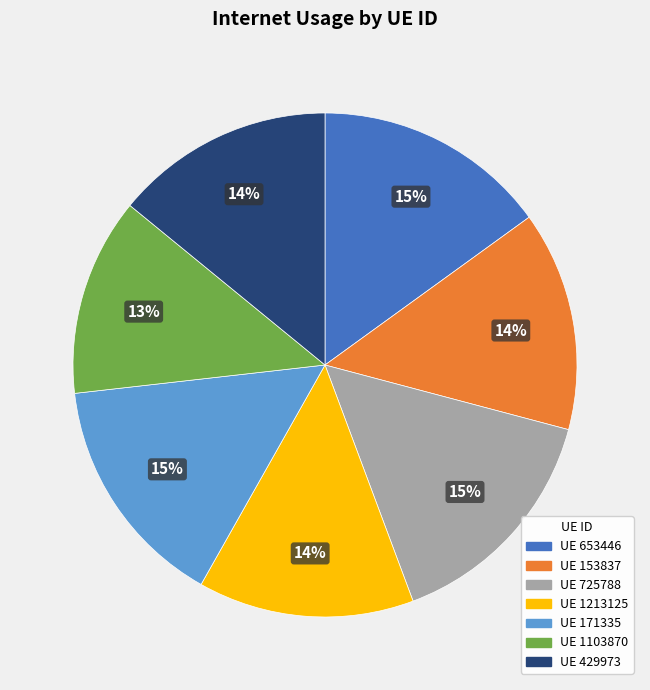

Is there a majority slice in this chart?

No